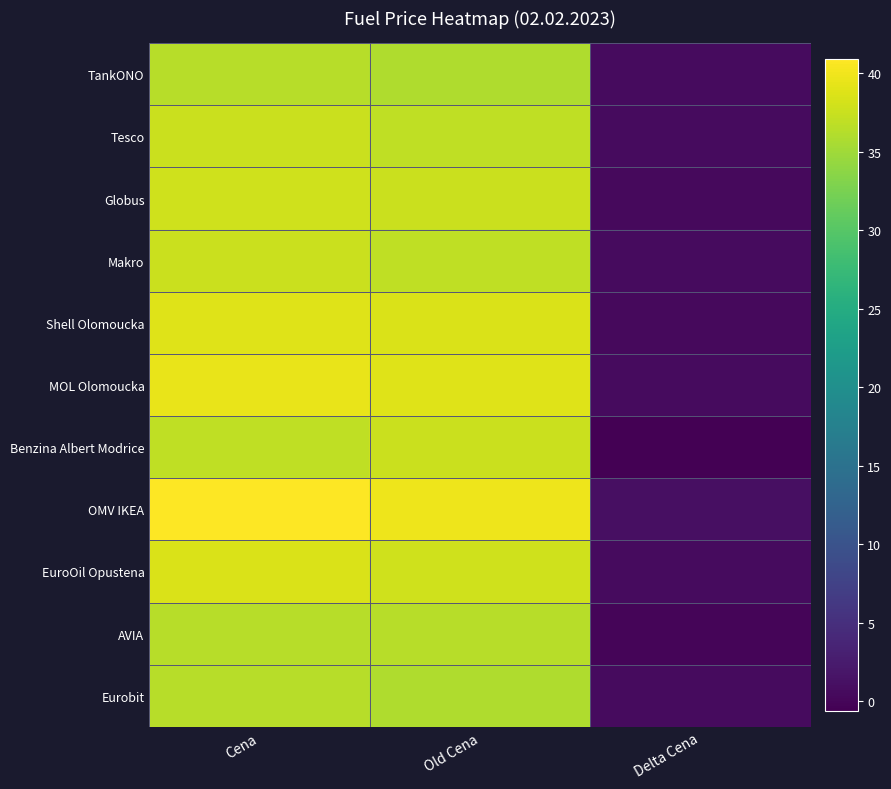

Reading right to left, transcribe all the data shown in this chart.

TankONO: Delta Cena=0.6	Old Cena=35.9	Cena=36.5
Tesco: Delta Cena=0.6	Old Cena=36.9	Cena=37.5
Globus: Delta Cena=0.4	Old Cena=37.5	Cena=37.9
Makro: Delta Cena=0.6	Old Cena=36.9	Cena=37.5
Shell Olomoucka: Delta Cena=0.4	Old Cena=38.5	Cena=38.9
MOL Olomoucka: Delta Cena=0.6	Old Cena=38.9	Cena=39.5
Benzina Albert Modrice: Delta Cena=-0.6	Old Cena=37.5	Cena=36.9
OMV IKEA: Delta Cena=1.1	Old Cena=39.8	Cena=40.9
EuroOil Opustena: Delta Cena=0.6	Old Cena=37.9	Cena=38.5
AVIA: Delta Cena=-0.0	Old Cena=36.5	Cena=36.5
Eurobit: Delta Cena=0.6	Old Cena=35.9	Cena=36.5